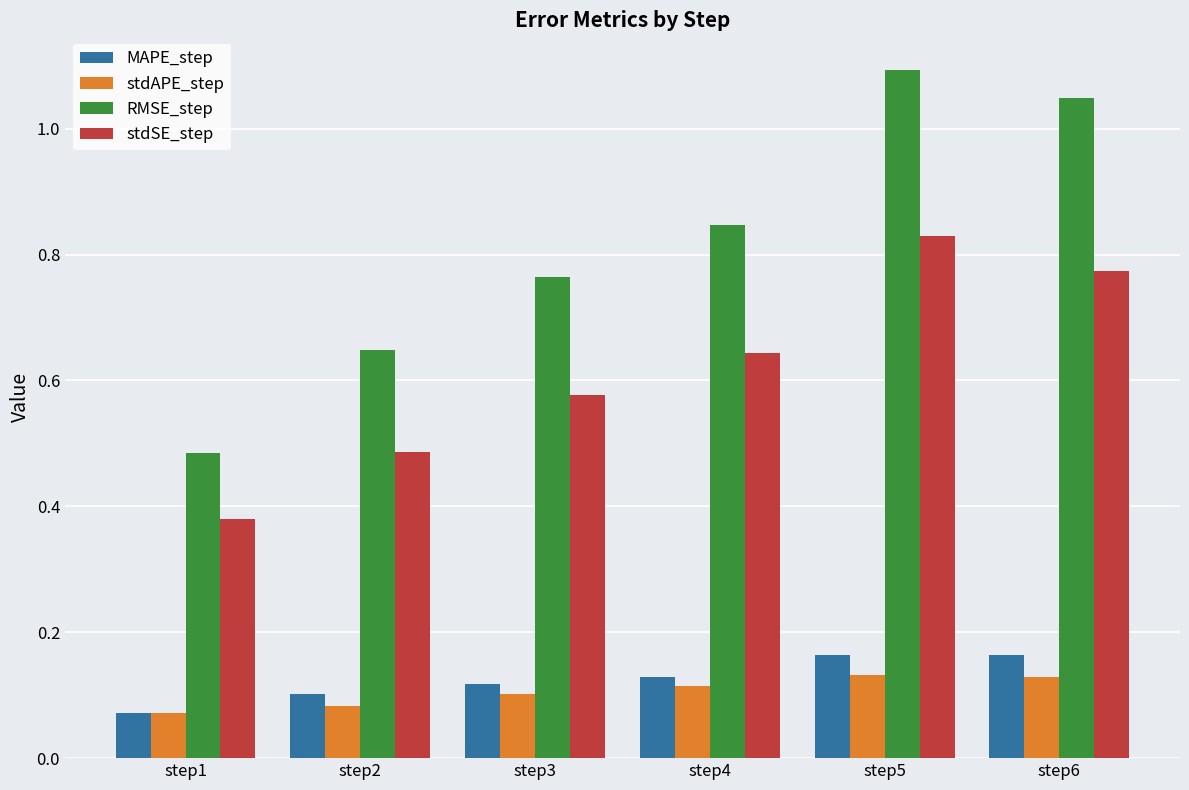

Which series has the largest total across all categories?

RMSE_step